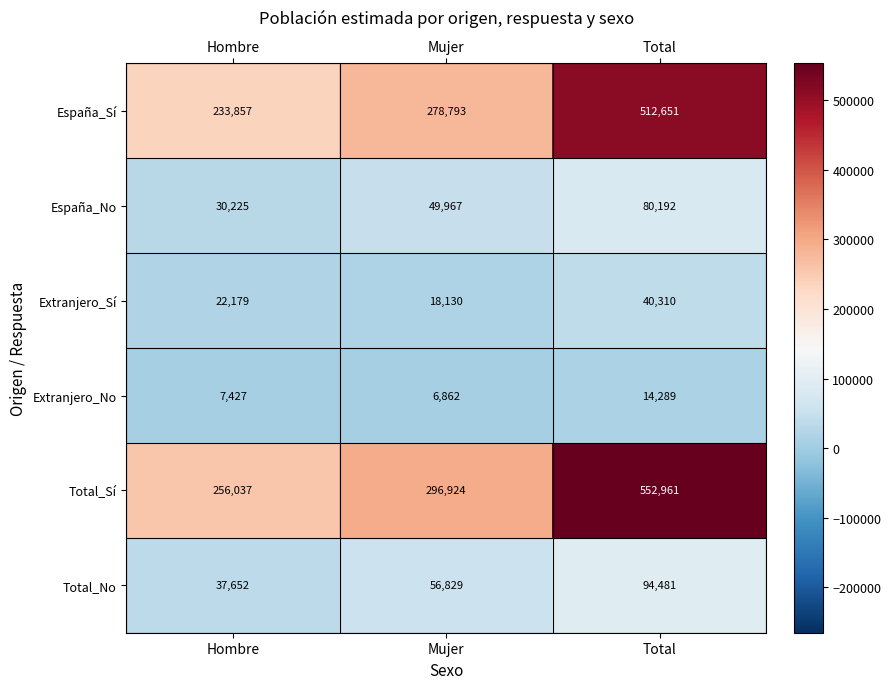

Is it true that Total_Sí equals 450983 at Hombre?

False